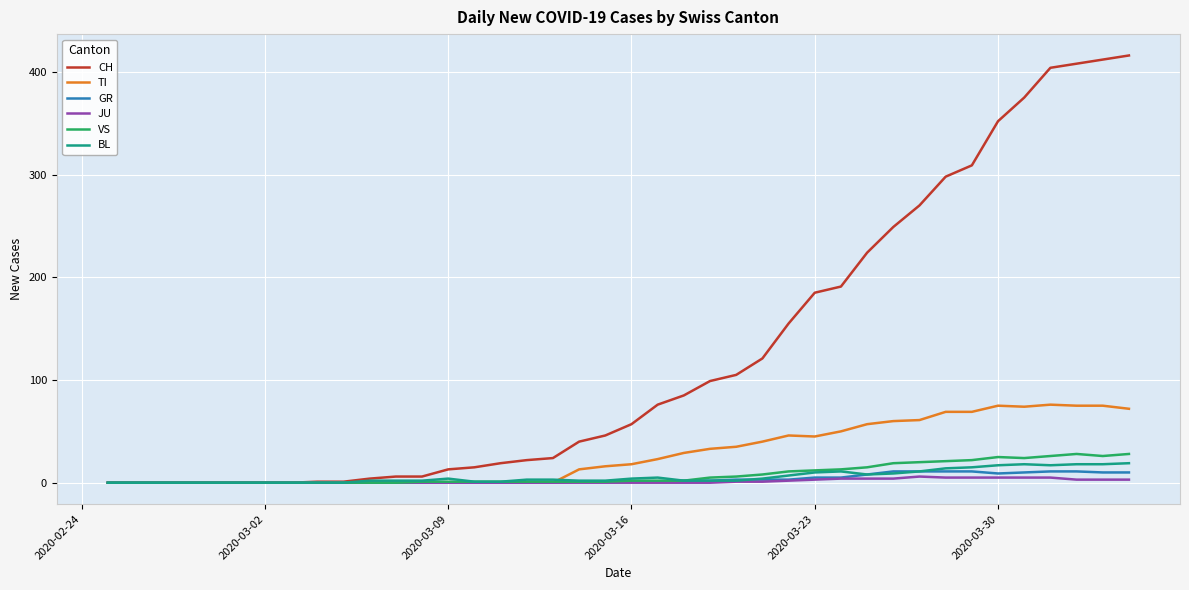

Which series has the largest total across all categories?

CH